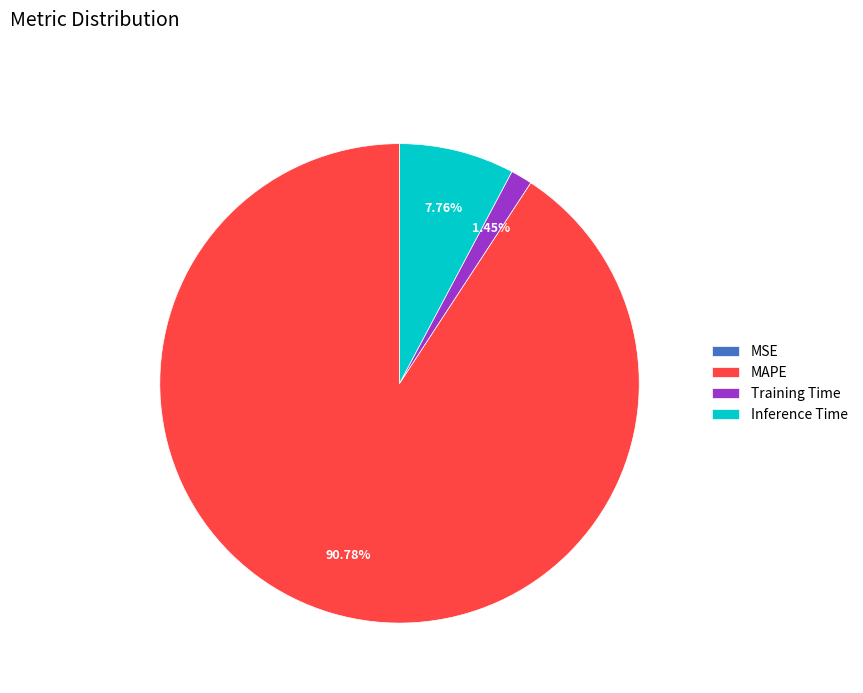

Is it true that Inference Time is 1% of the pie?

False